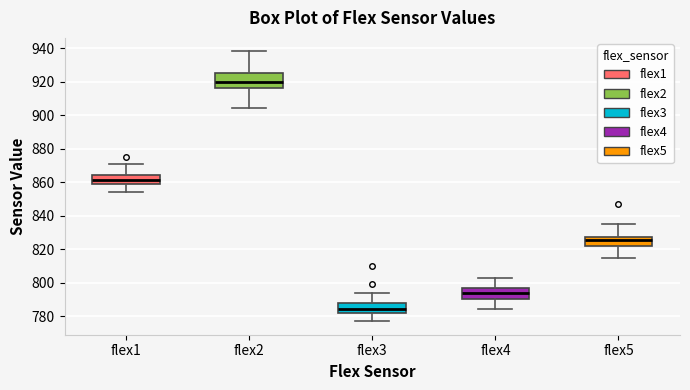

Where is the lower edge of the box for flex1 on the y-axis? The values are not printed on the chart, so give them approximately, as read against the axis.

858